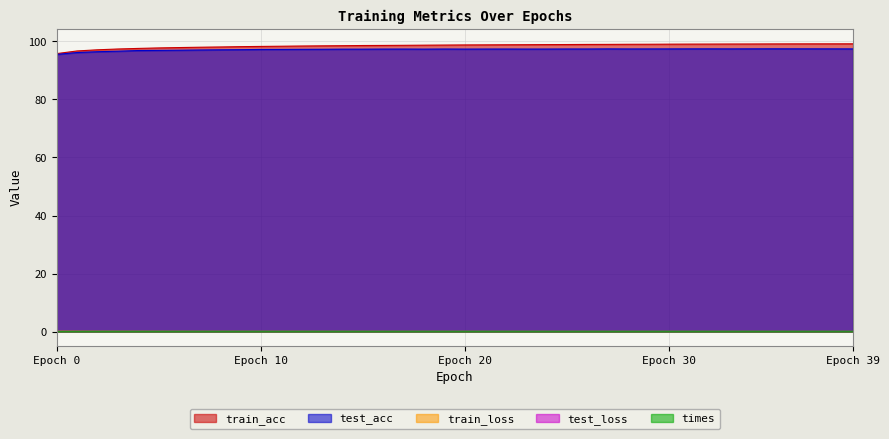

How many lines are shown in the chart?

5